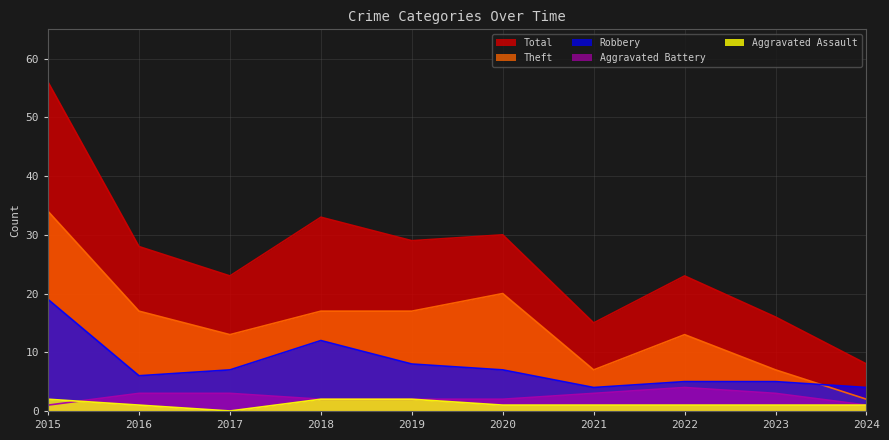

Which label corresponds to the smallest value in the chart?

2017